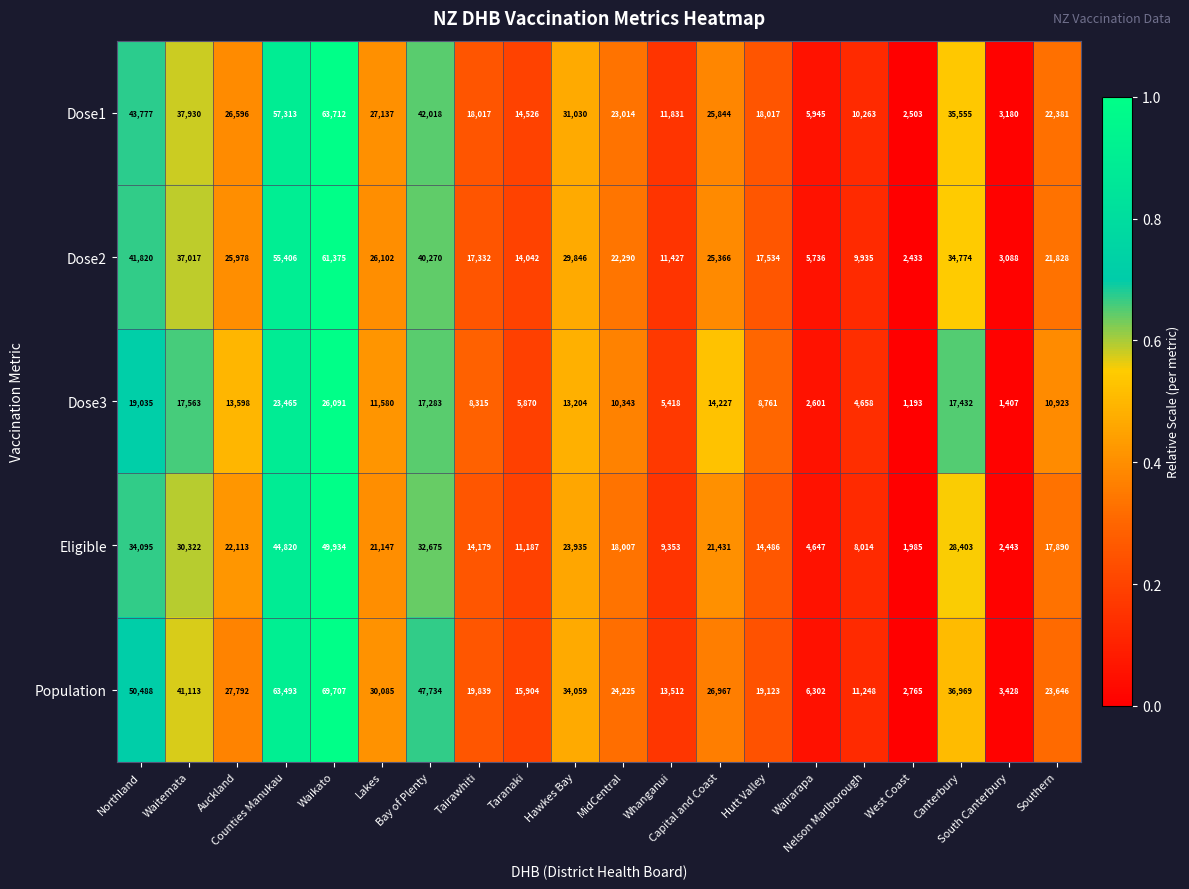

Rank the series by their maximum value, from lowest to highest.

Dose3, Eligible, Dose2, Dose1, Population